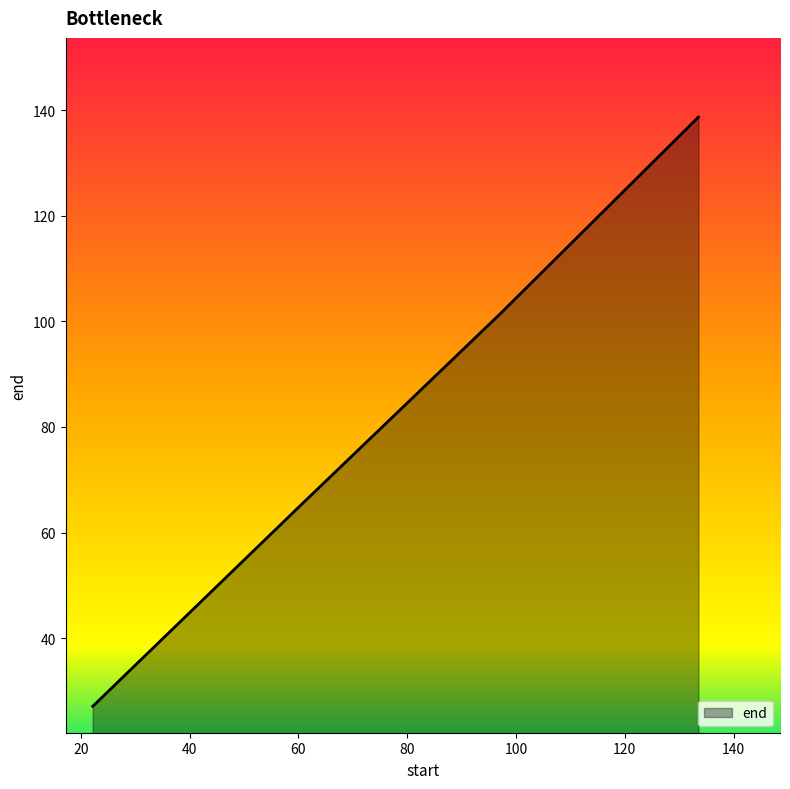

What is the sum of all values?

333.0